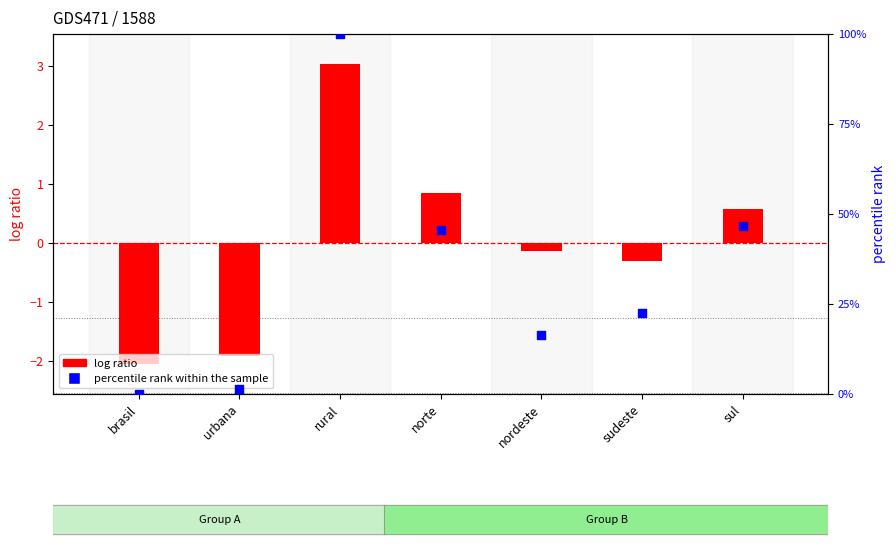

What are all the series names shown in the legend?

log ratio, percentile rank within the sample